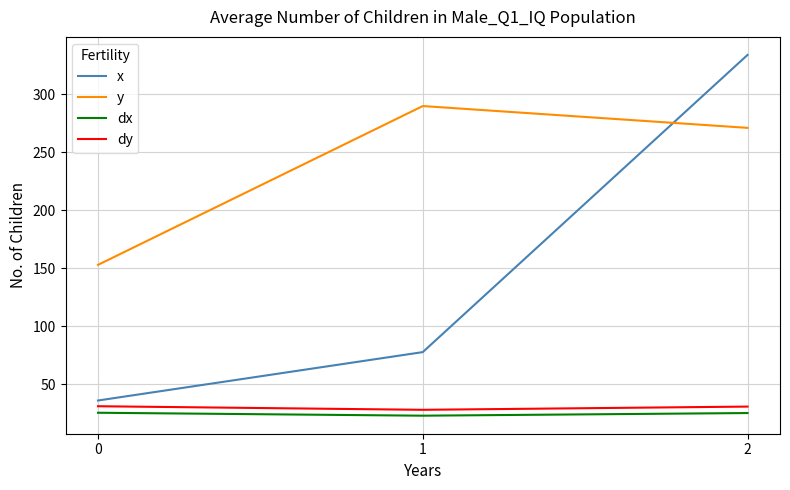

What is the difference between the highest and lowest values at 1?

267.2